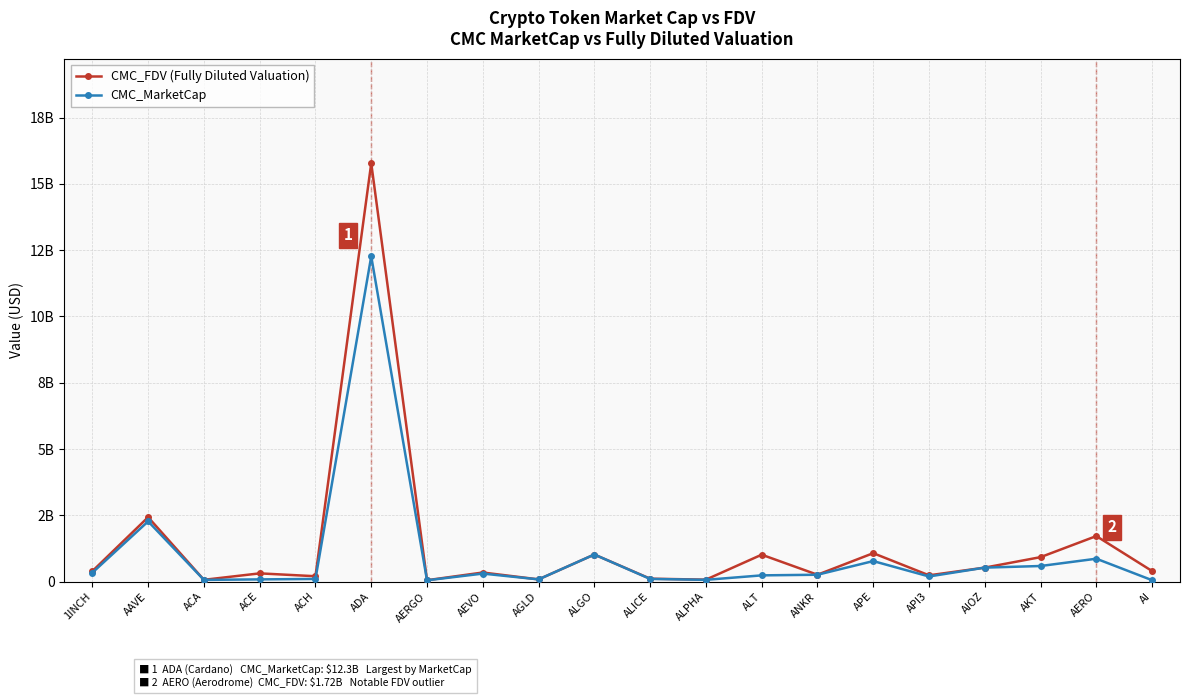

List the series in order of their peak value, lowest first.

CMC_MarketCap, CMC_FDV (Fully Diluted Valuation)